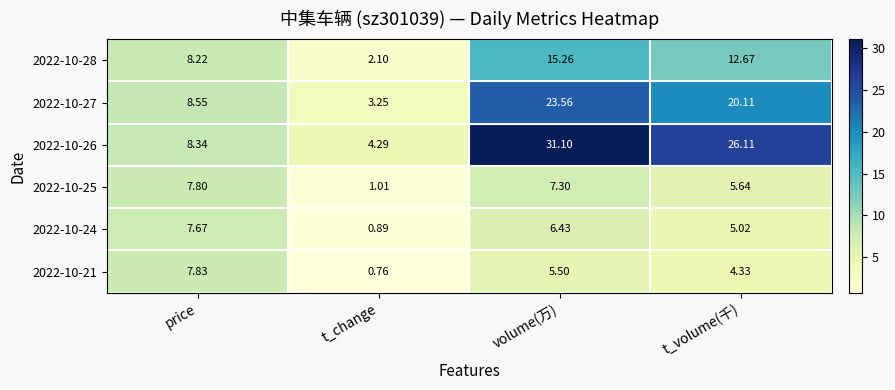

Where is 2022-10-21 nearest to the value 4?

t_volume(千)